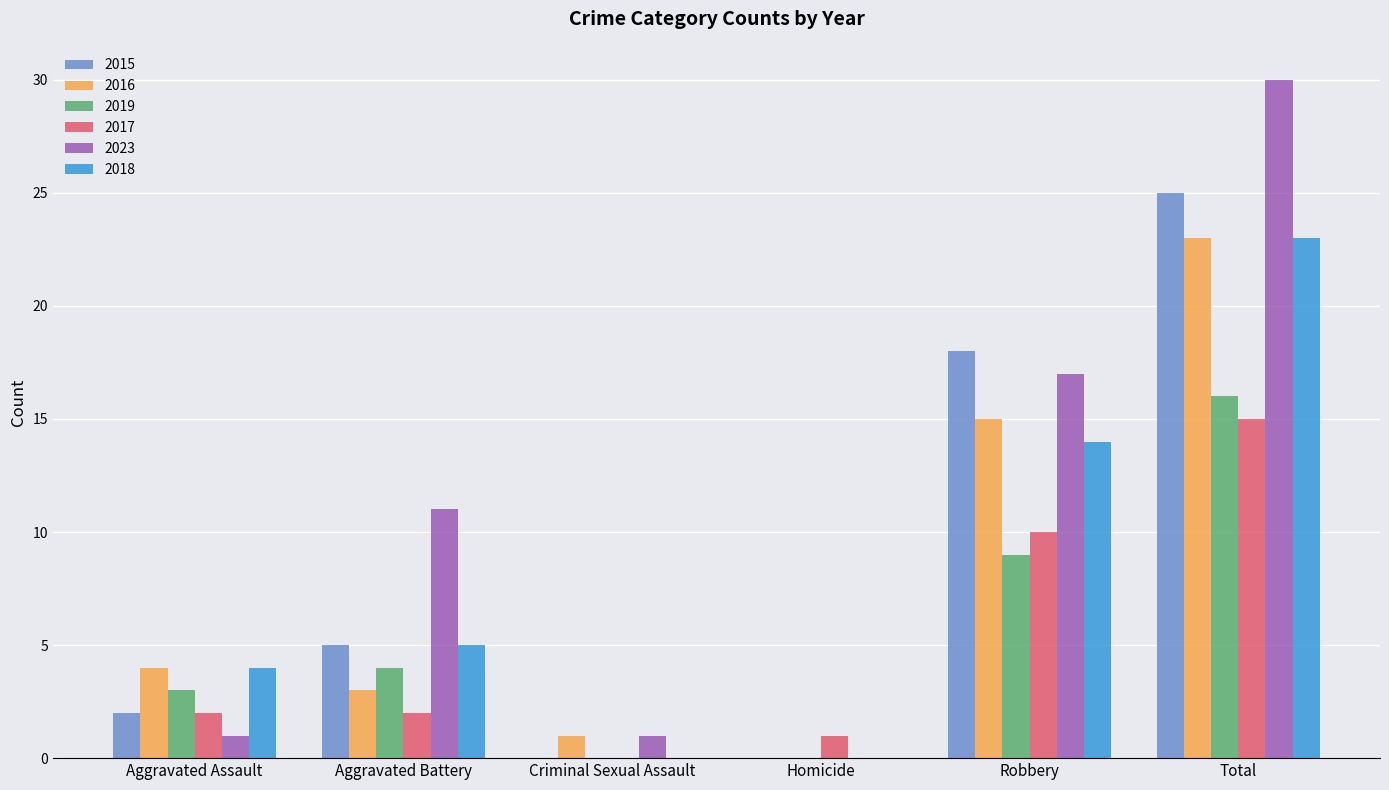

What is the maximum value shown in the chart?

30